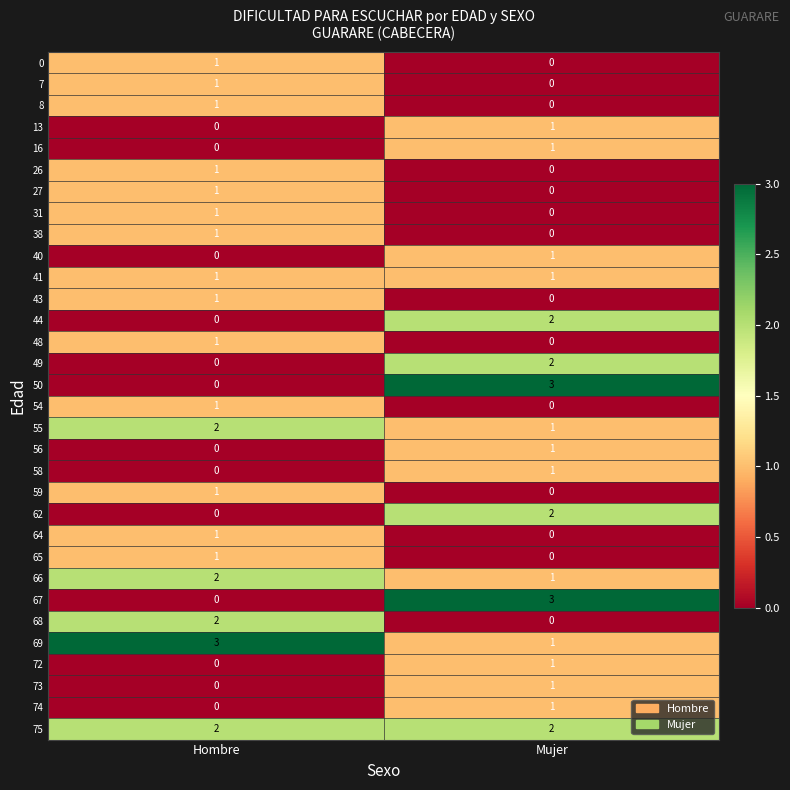

List the labels in order of 43 value, largest first.

Hombre, Mujer